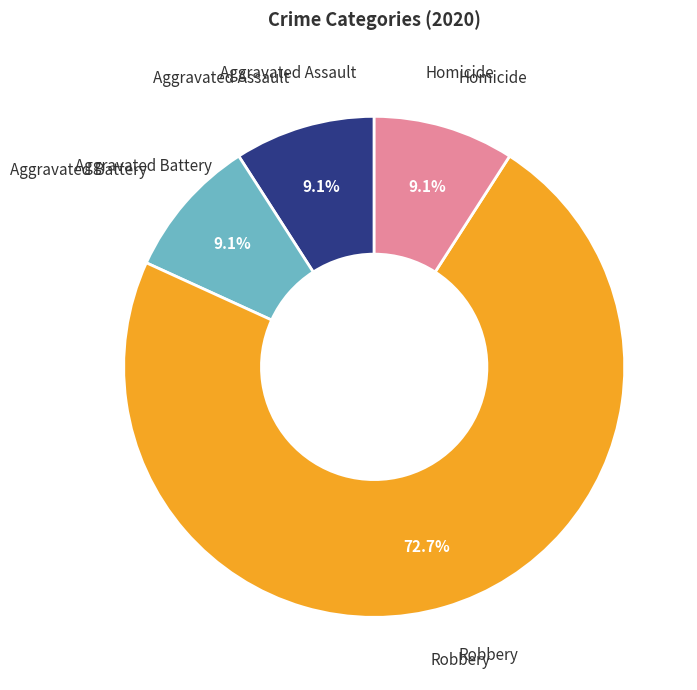

Is there any slice that represents more than half of the pie?

Yes